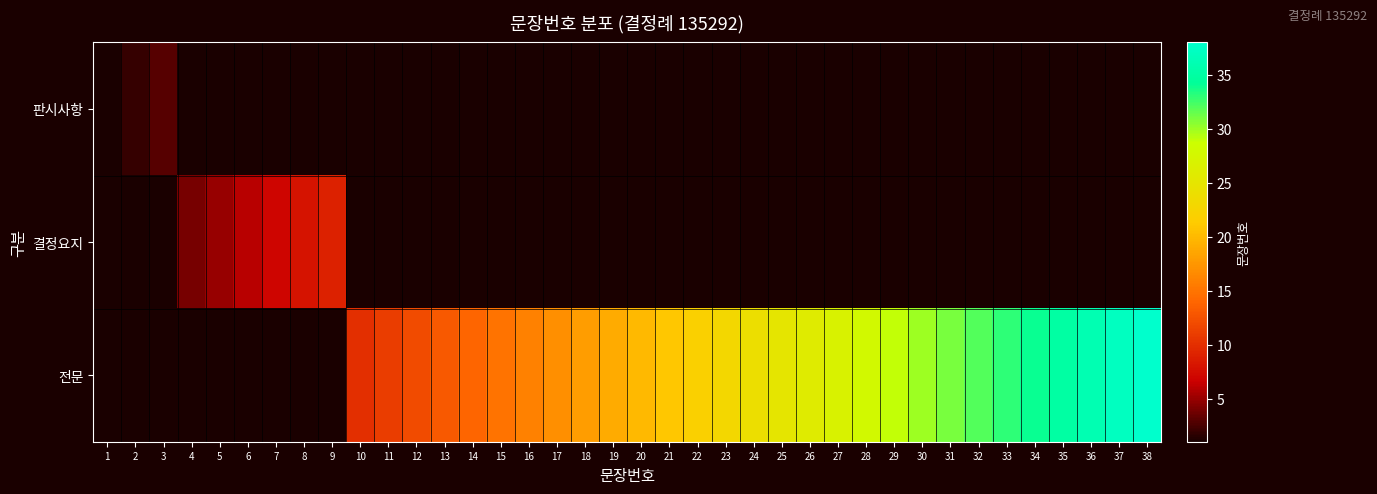

Which series has the largest range (max minus min)?

전문